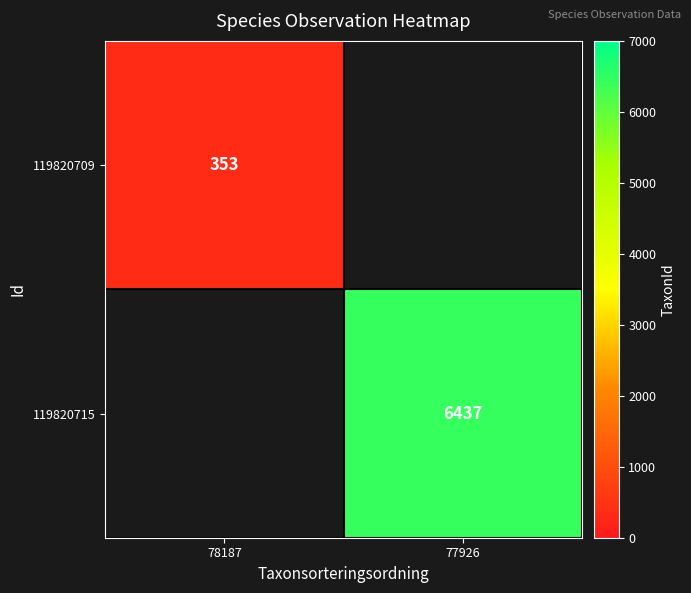

The 119820715 series shows 6437 at 77926. True or false?

True